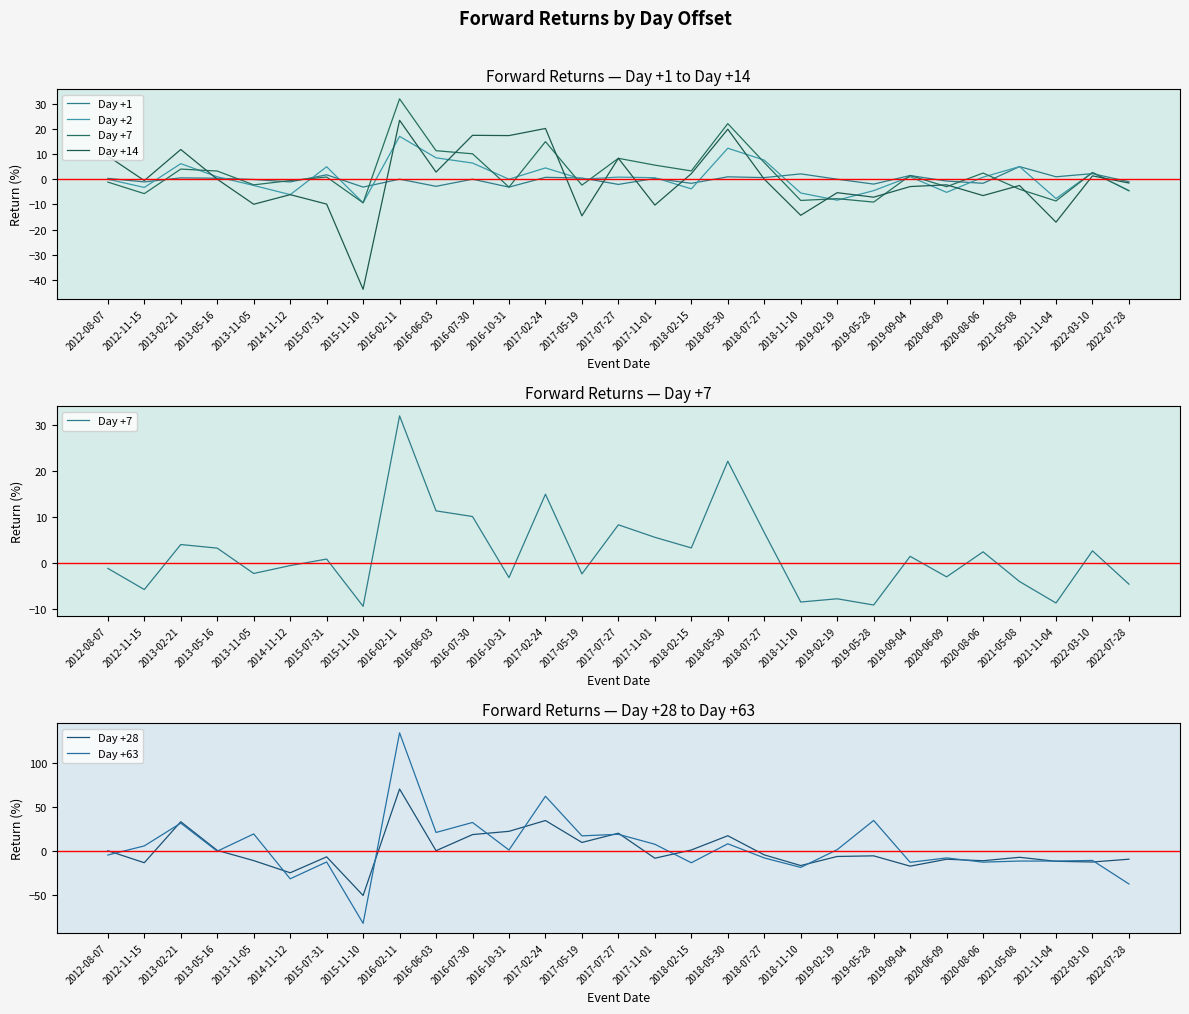

True or false: Day +14 has more than 0 points higher than both neighbors.

True